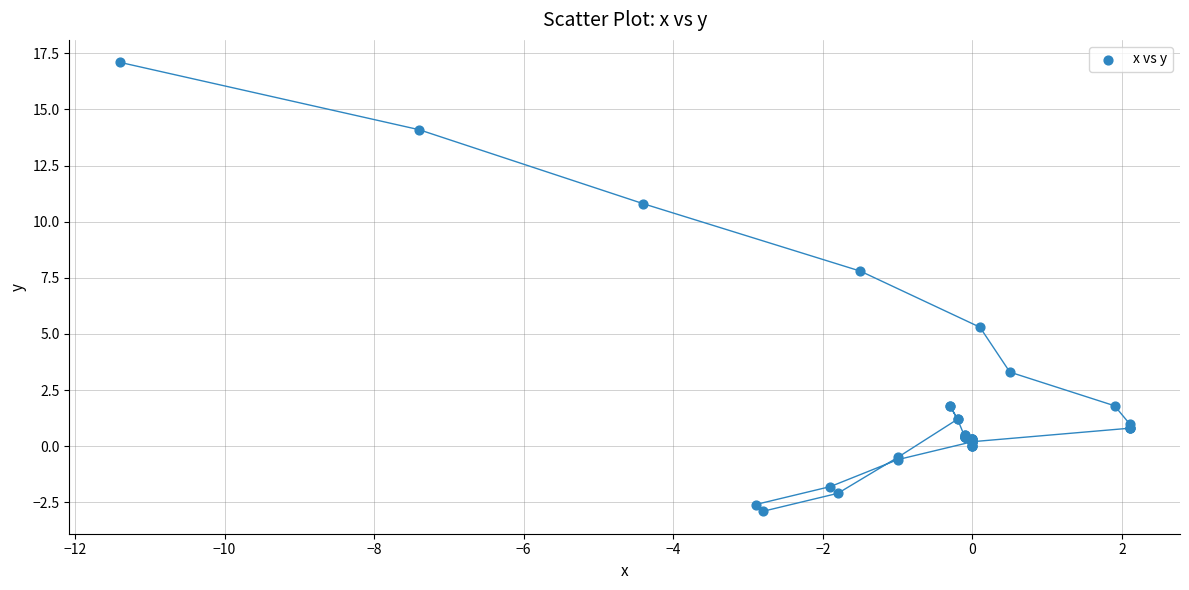

What Y value in the scatter plot is closest to 7?

7.8